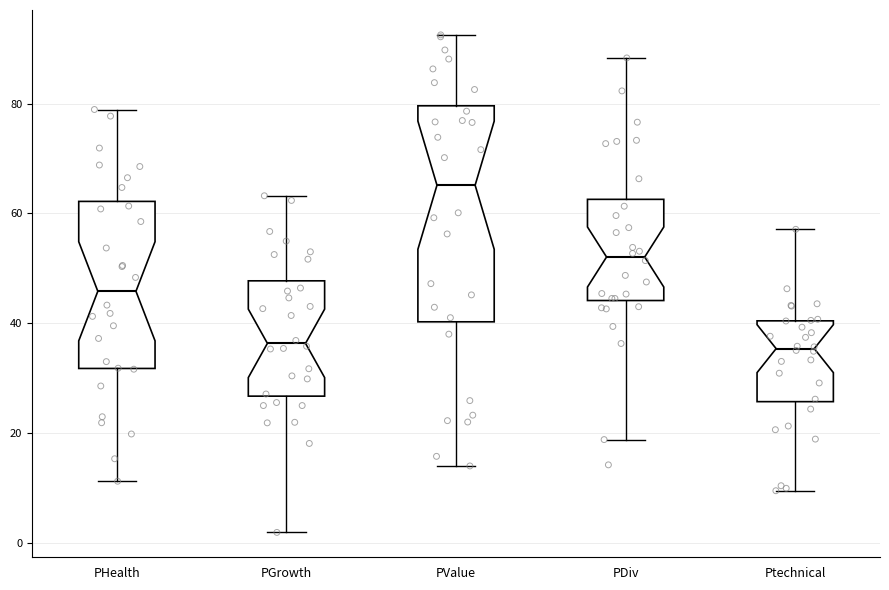

Reading left to right, read every box against the y-axis: the position of its median line, the range the box covers, and the ends of its whiskers. The values are not printed on the chart, so give them approximately, as read against the axis.

PHealth: median 46, box 32 to 62, whiskers 12 to 78
PGrowth: median 36, box 26 to 48, whiskers 2 to 64
PValue: median 66, box 40 to 80, whiskers 14 to 92
PDiv: median 52, box 44 to 62, whiskers 18 to 88
Ptechnical: median 36, box 26 to 40, whiskers 10 to 58